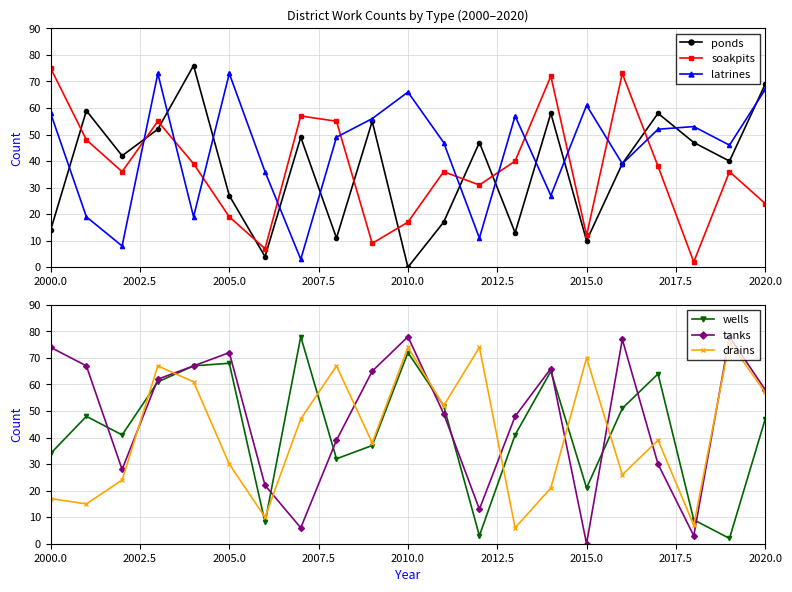

What are all the series names shown in the legend?

ponds, soakpits, latrines, wells, tanks, drains